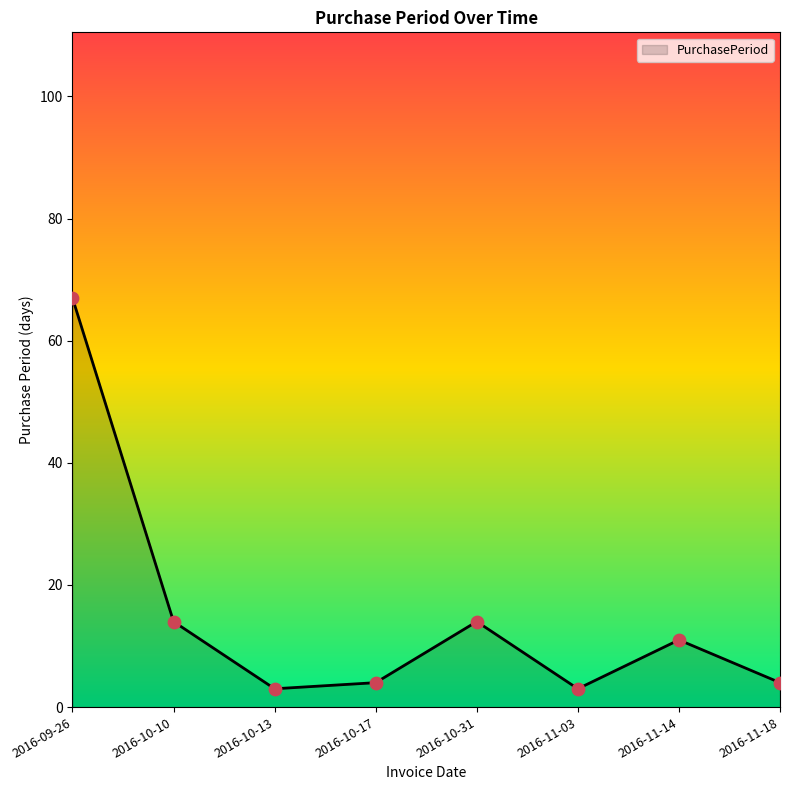

Between 2016-11-03 and 2016-10-17, which is larger?

2016-10-17